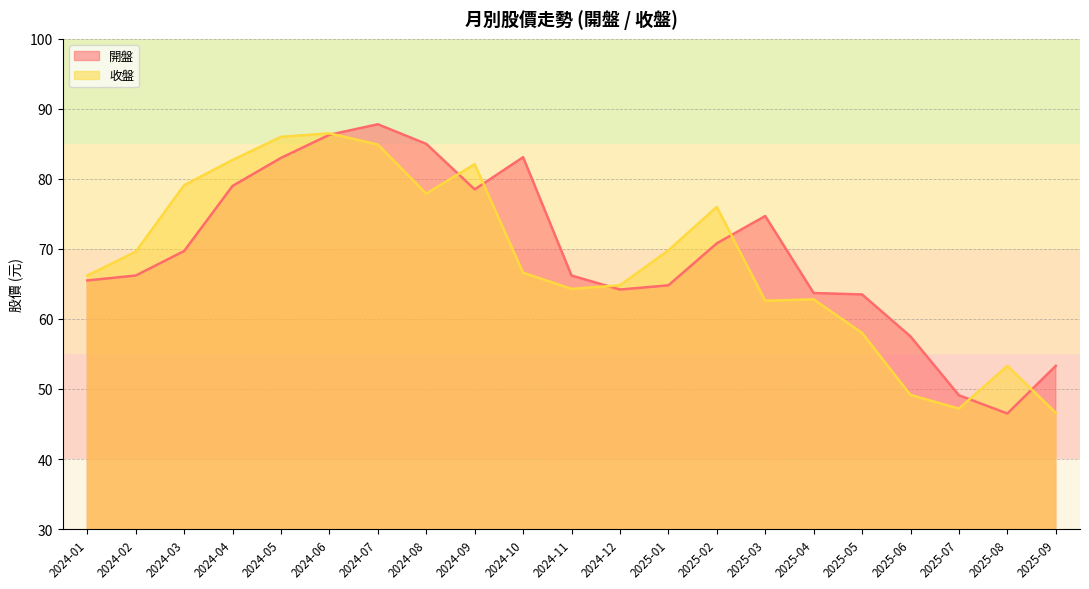

What is the smallest value displayed?

46.5